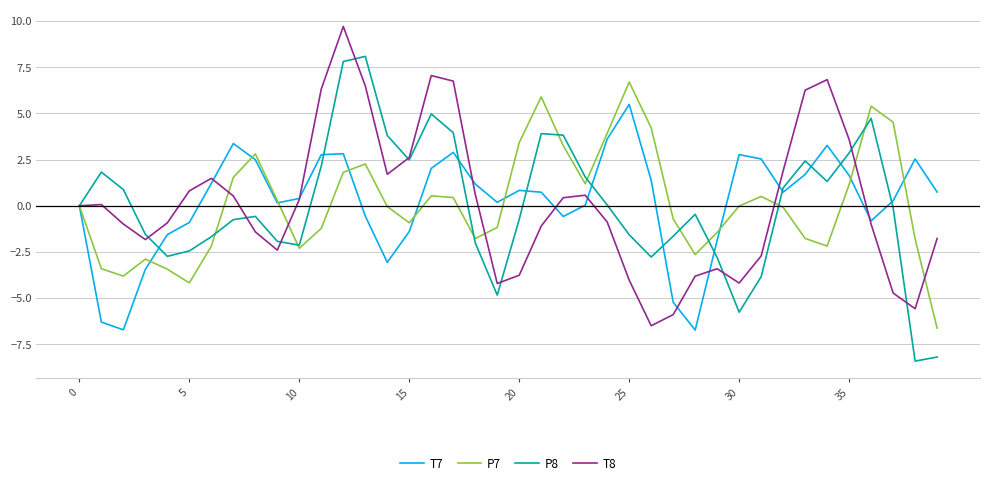

What is the greatest value displayed?

9.7